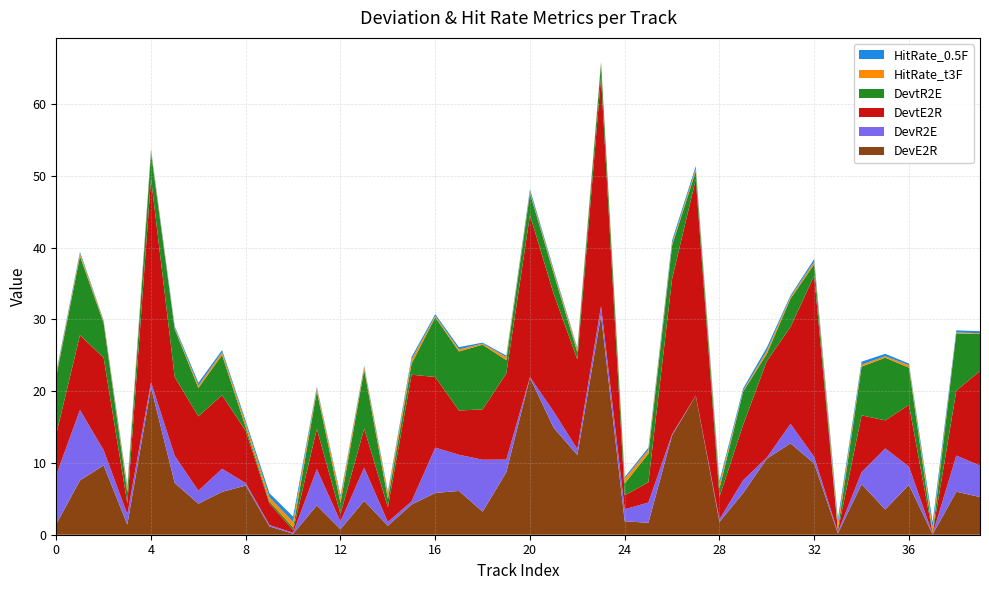

Reading left to right, what are all the values shown in this chart?

DevE2R: 1.5	7.6	9.7	1.4	20.5	7.2	4.3	6.0	6.8	1.2	0.1	4.1	0.8	4.7	1.2	4.2	5.8	6.1	3.2	8.7	21.9	14.9	11.1	30.6	1.9	1.7	13.8	19.4	1.8	5.8	10.6	12.7	9.9	0.2	7.0	3.5	6.9	0.0	6.0	5.2
DevR2E: 6.8	9.8	2.1	1.4	0.7	3.8	1.8	3.2	0.3	0.2	0.1	5.1	1.1	4.6	0.5	0.4	6.3	5.0	7.2	1.8	0.1	2.3	0.8	1.3	1.7	2.8	0.2	0.0	0.3	1.8	0.2	2.7	0.9	0.2	1.7	8.5	2.5	0.0	5.0	4.4
DevtE2R: 5.7	10.4	12.9	1.5	28.4	11.0	10.4	10.3	7.3	3.0	0.4	5.6	1.1	5.4	2.1	17.6	9.8	6.2	7.0	12.0	22.6	16.4	12.5	31.9	1.9	2.8	21.6	30.1	3.2	7.7	13.4	13.5	25.2	0.2	7.9	3.9	8.6	0.1	9.0	13.2
DevtR2E: 8.0	11.0	4.9	1.5	3.6	6.7	4.0	5.6	0.5	0.3	0.4	5.2	1.5	8.2	1.2	1.5	8.3	8.2	9.0	1.9	3.0	2.8	1.0	1.9	1.7	4.0	4.6	1.1	1.2	4.6	1.0	3.9	1.6	0.2	6.8	8.7	5.2	0.1	8.0	5.1
HitRate_t3F: 0.3	0.3	0.2	0.6	0.2	0.2	0.3	0.4	0.5	0.6	0.8	0.4	0.8	0.4	0.7	0.6	0.2	0.3	0.2	0.4	0.2	0.3	0.4	0.1	0.6	0.5	0.3	0.3	0.6	0.1	0.4	0.2	0.3	0.7	0.3	0.2	0.3	0.7	0.1	0.1
HitRate_0.5F: 0.3	0.2	0.1	0.4	0.2	0.2	0.4	0.3	0.4	0.6	0.7	0.2	0.3	0.2	0.3	0.4	0.2	0.3	0.1	0.2	0.3	0.3	0.2	0.1	0.2	0.3	0.4	0.4	0.5	0.3	0.4	0.2	0.4	0.7	0.4	0.3	0.2	0.8	0.3	0.3